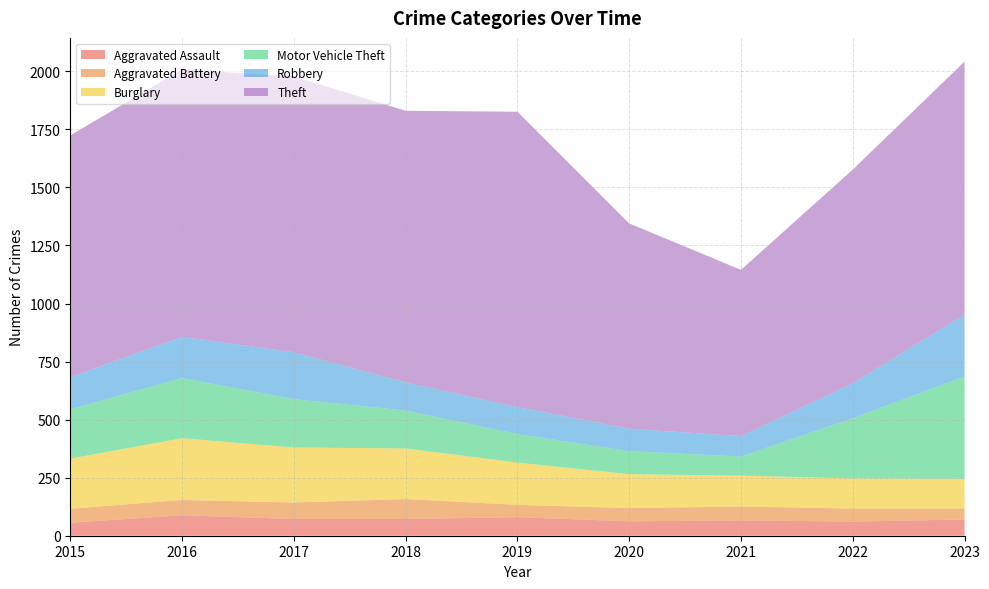

Reading right to left, transcribe all the data shown in this chart.

Aggravated Assault: 70	61	66	62	80	72	72	88	56
Aggravated Battery: 47	56	60	57	53	86	71	66	60
Burglary: 128	130	133	146	182	218	237	266	216
Motor Vehicle Theft: 441	259	82	99	123	163	208	259	212
Robbery: 266	151	88	97	116	121	202	178	139
Theft: 1090	920	716	884	1272	1170	1188	1151	1041